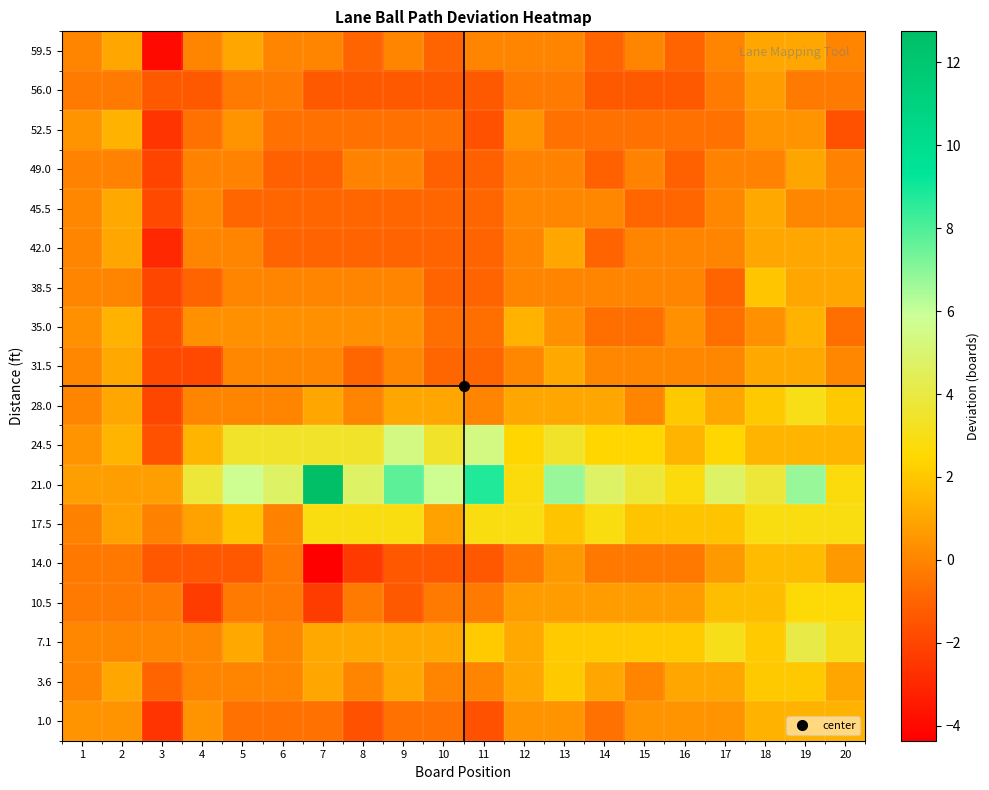

List the series in order of their peak value, highest first.

21.0, 24.5, 7.1, 28.0, 17.5, 10.5, 3.6, 38.5, 14.0, 52.5, 1.0, 35.0, 31.5, 45.5, 59.5, 42.0, 49.0, 56.0